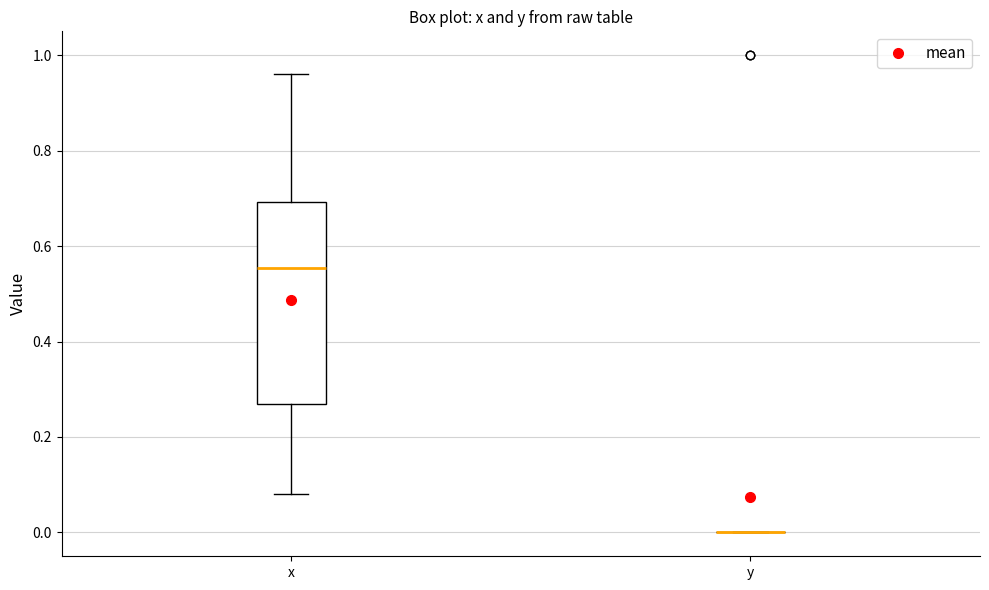

Reading left to right, transcribe this box plot: for each box, give where its median line is, the range the box spans, and where its two whiskers end, as read against the y-axis. The values are not printed on the chart, so give them approximately, as read against the axis.

x: median 0.56, box 0.28 to 0.70, whiskers 0.08 to 0.96
y: box collapsed to a line at 0.00, whiskers 0.00 to 0.00